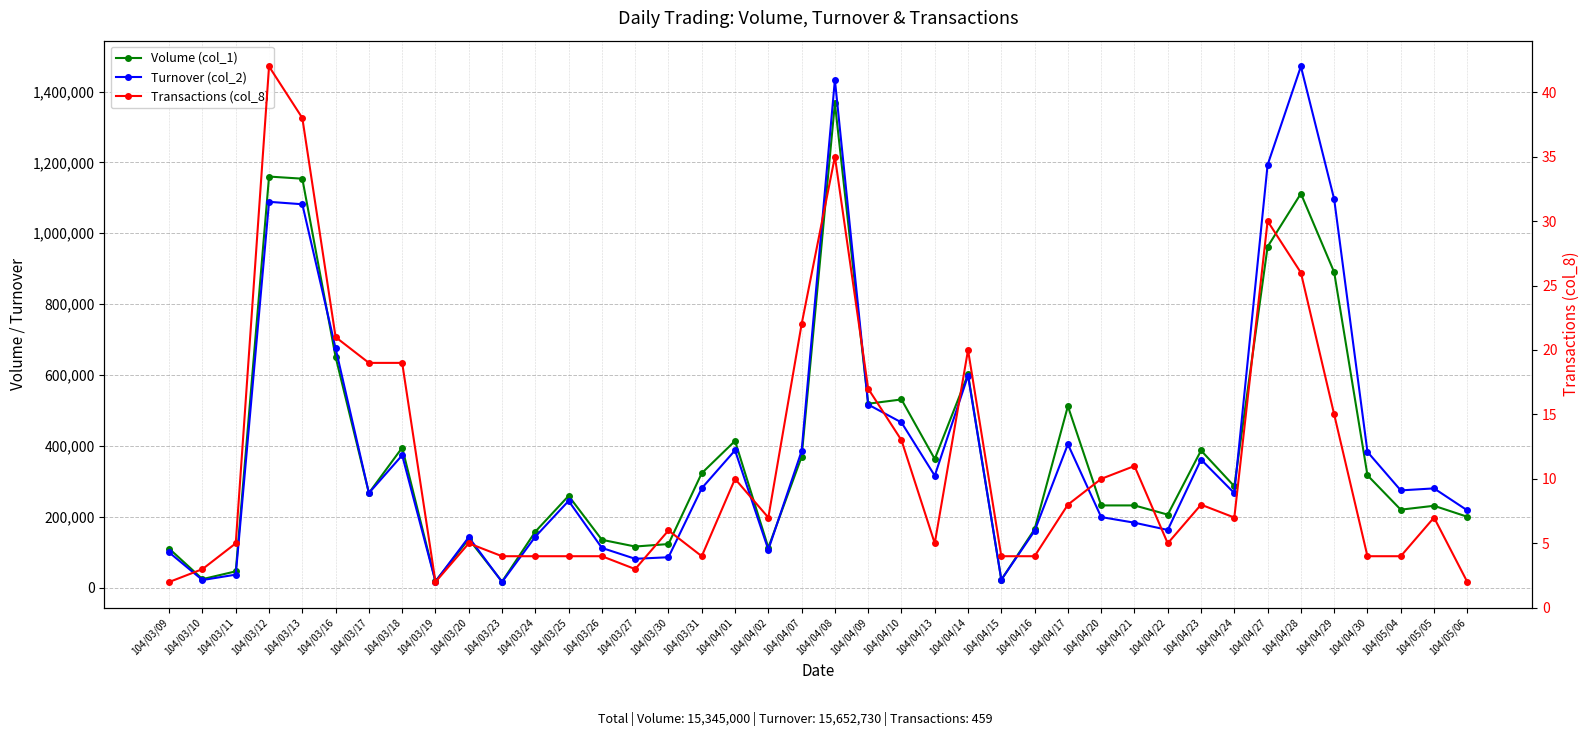

Rank the series by their maximum value, from highest to lowest.

Turnover (col_2), Volume (col_1), Transactions (col_8)